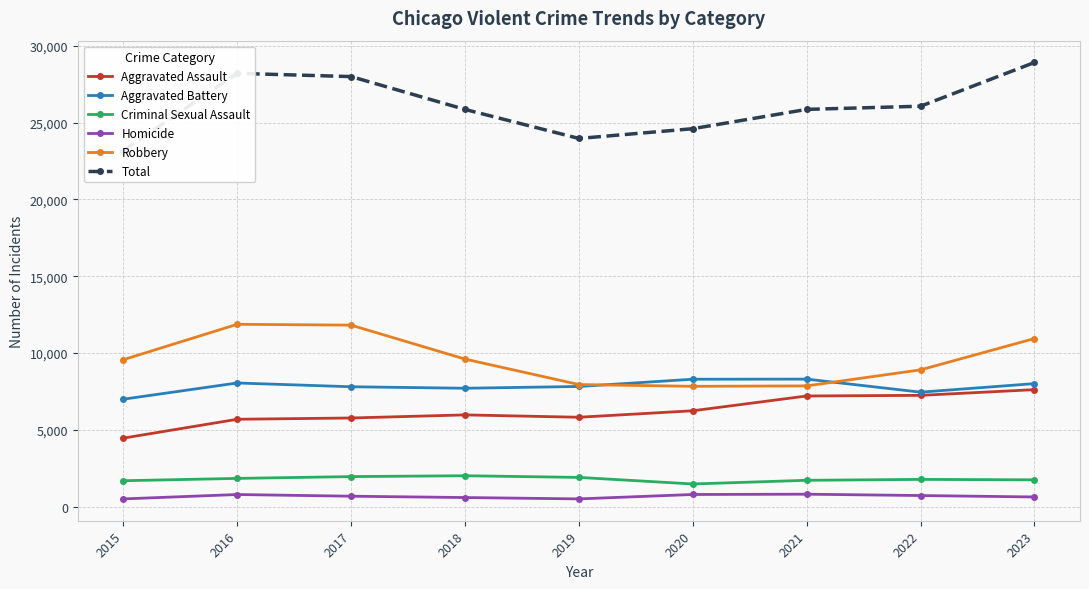

At which label is Total closest to 26054?

2022